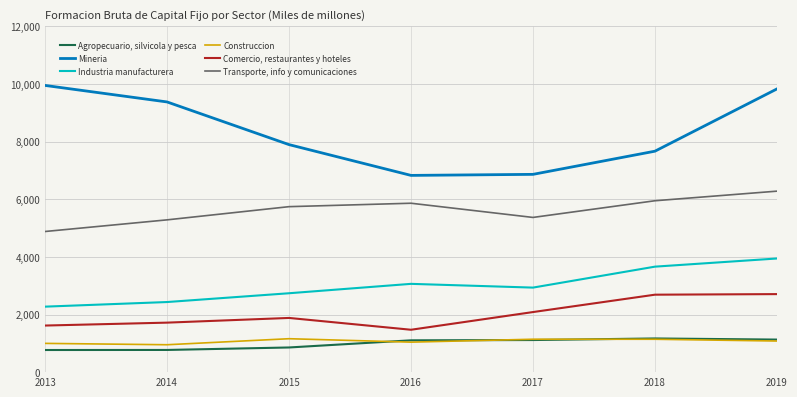

What is the maximum value for Transporte, info y comunicaciones?

6281